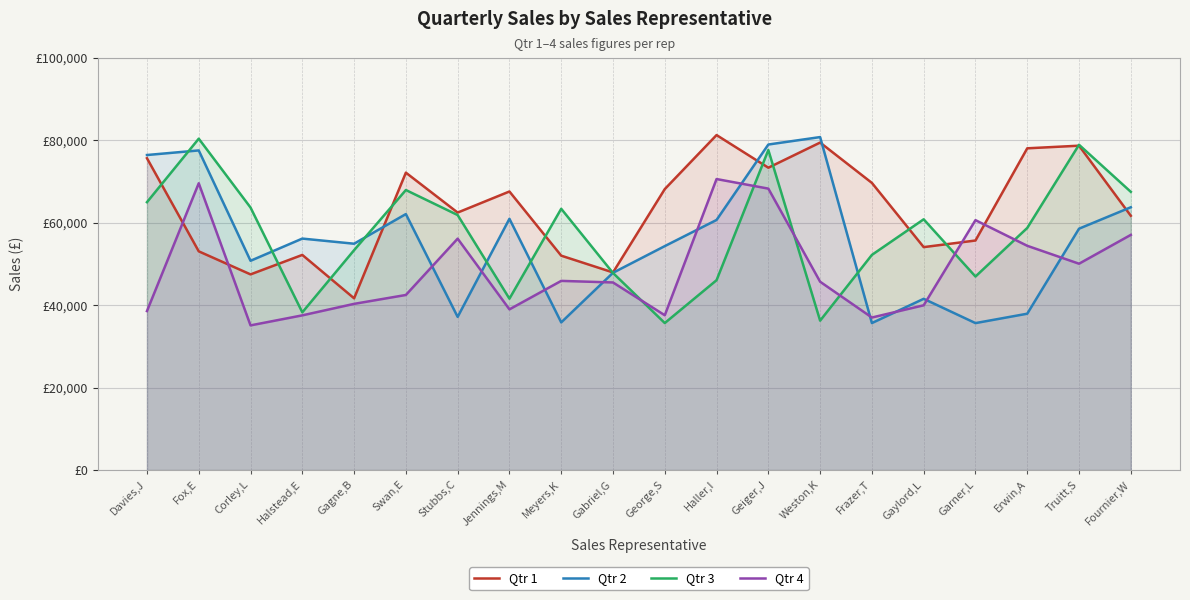

Does the chart display data point markers on the line(s)?

No